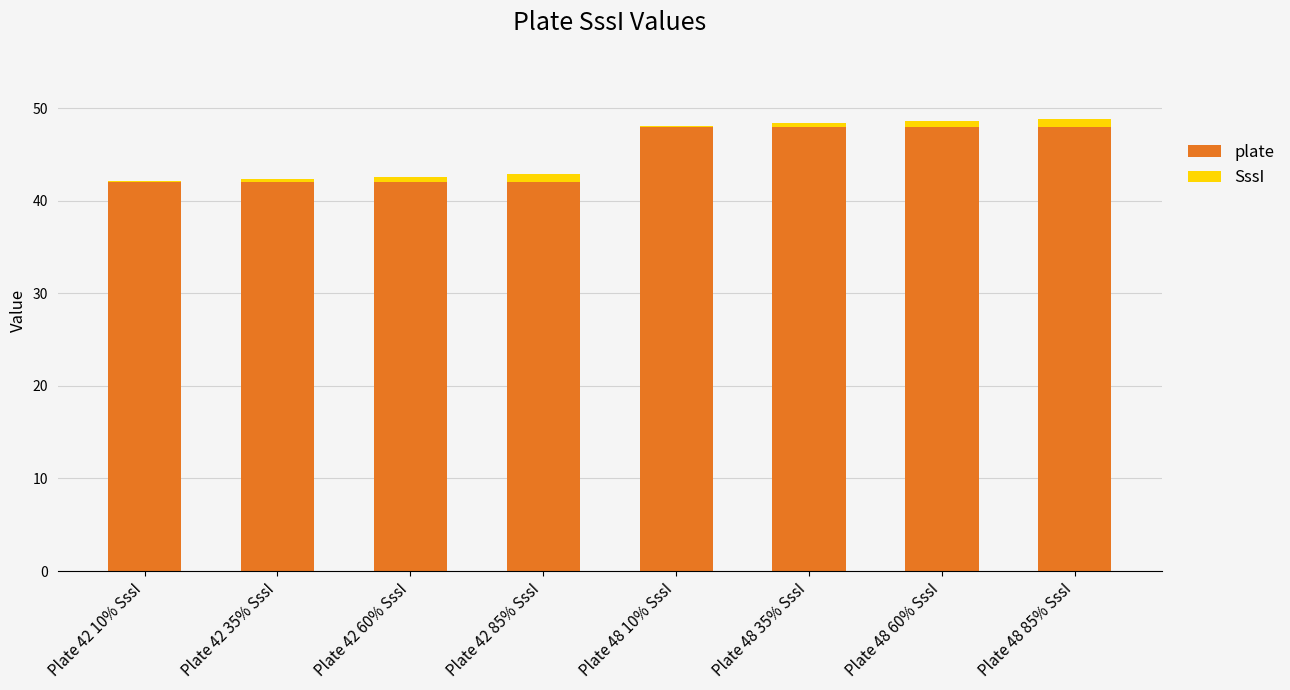

What is the total value across all series at Plate 42 85% SssI?

42.9